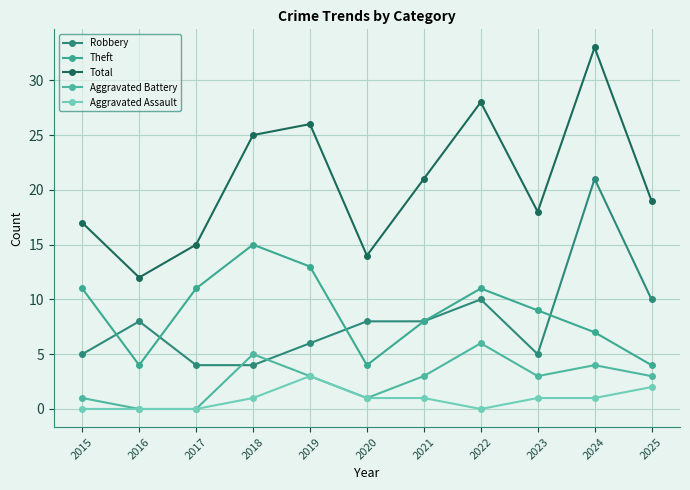

What is the value of the Aggravated Battery point at the 11th from the left?

3